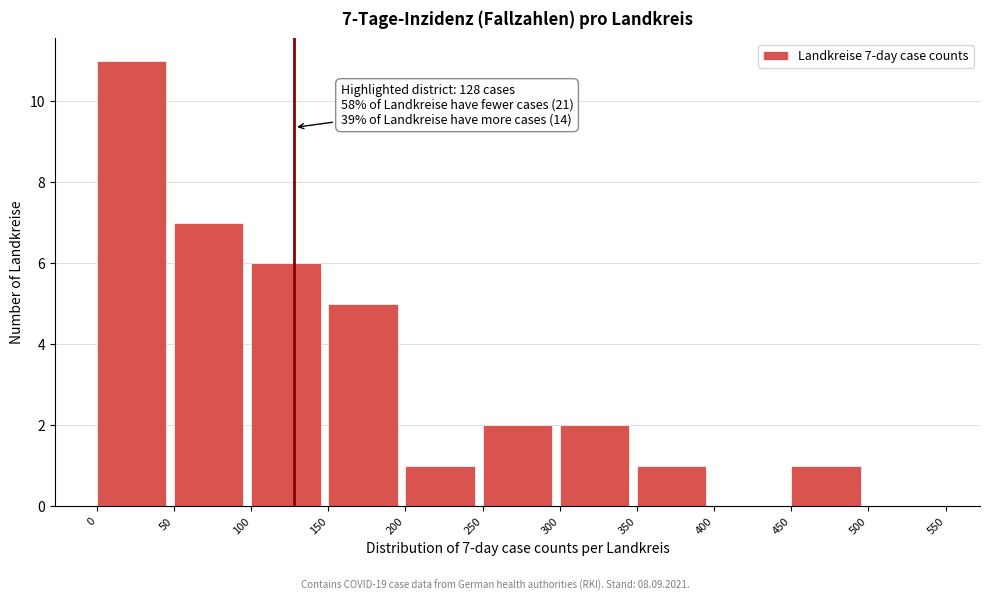

Over which range of the x-axis is the bar tallest?

0 to 50